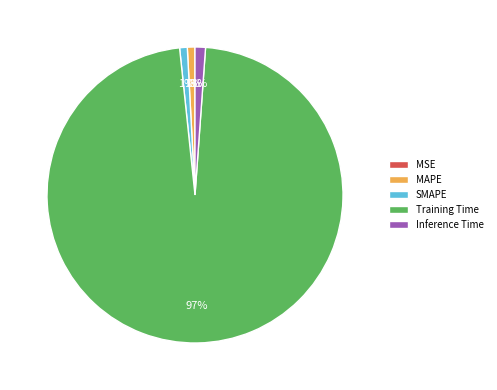

To the nearest percent, what is the combined percentage of MAPE and SMAPE?

2%